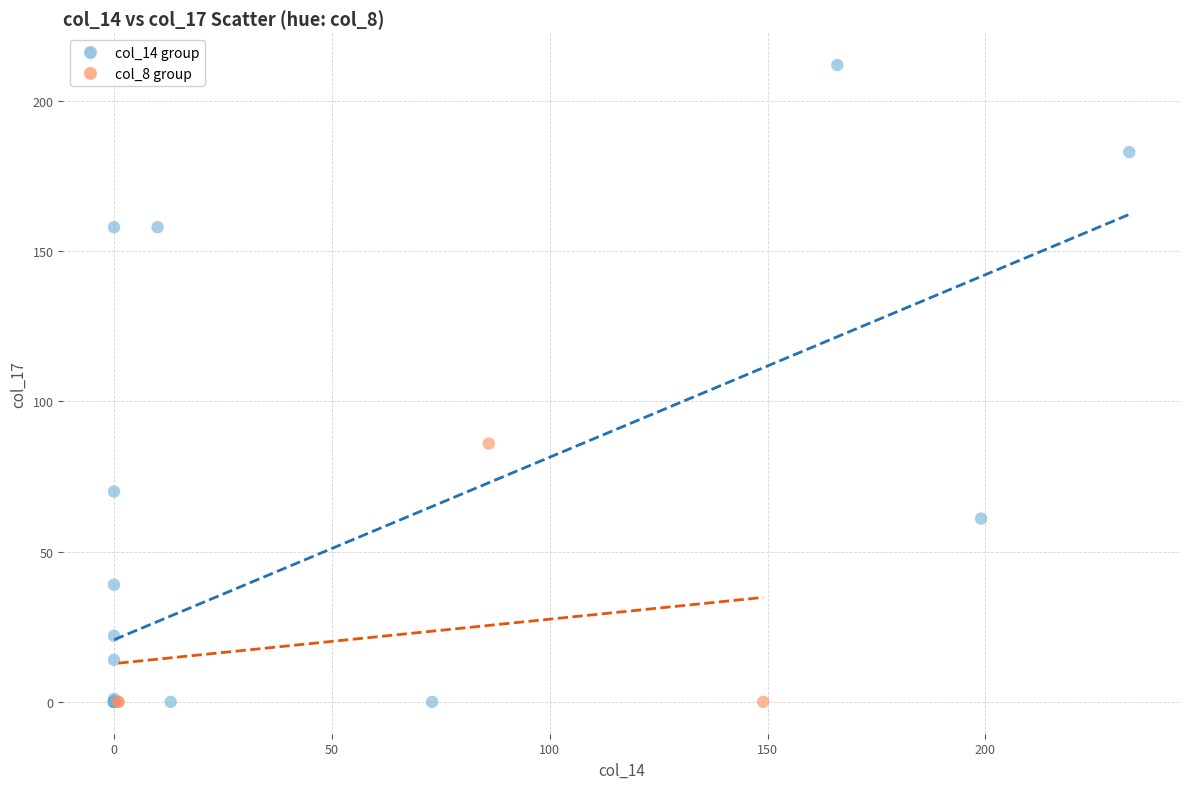

Which series has the largest Y range (max minus min)?

col_14 group